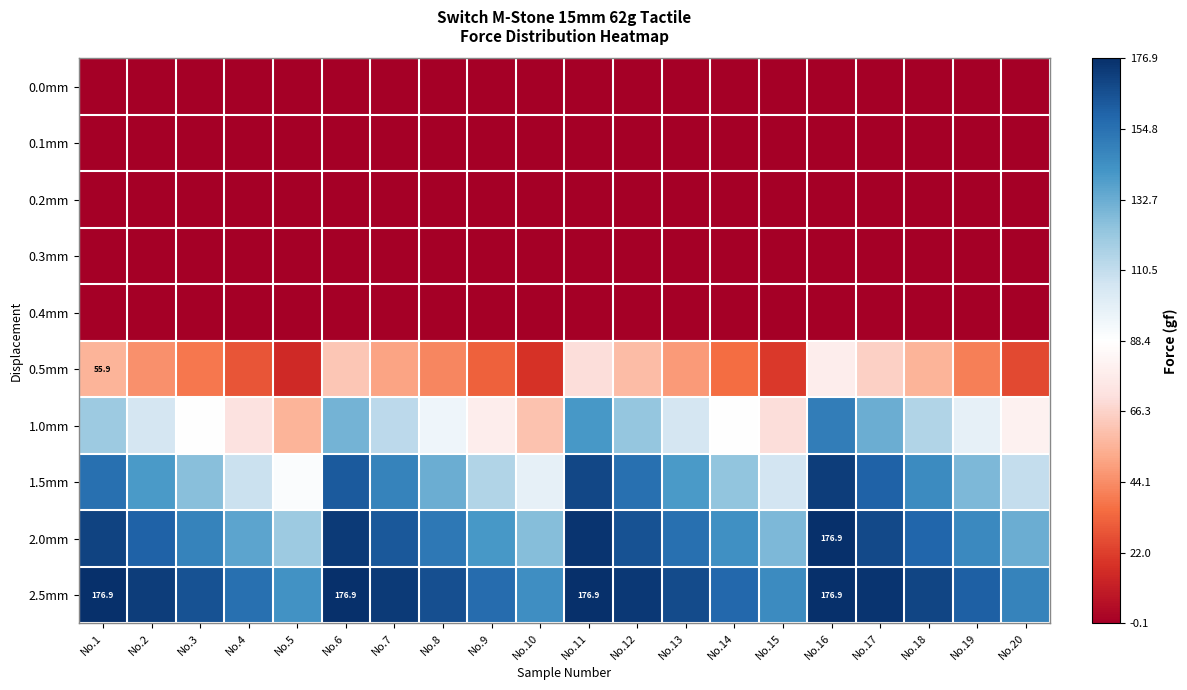

The 0.2mm series shows 0.1 at No.16. True or false?

False